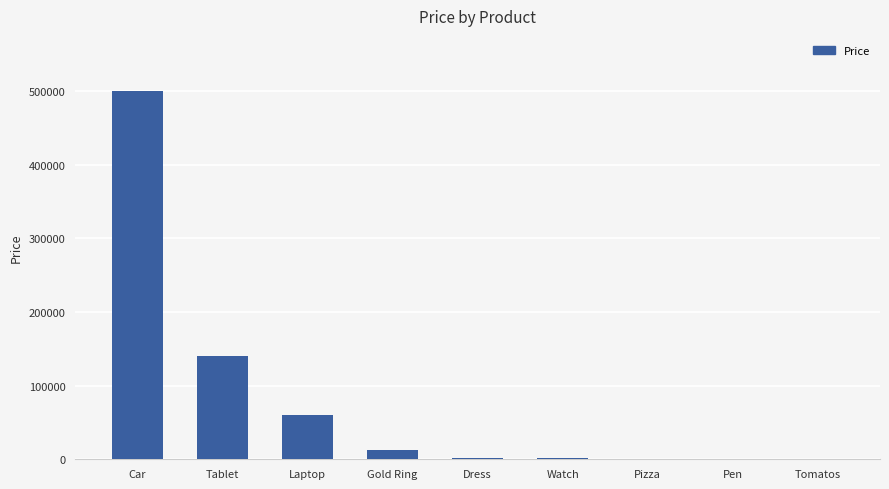

The chart shows a value of 50 at Tomatos. True or false?

True